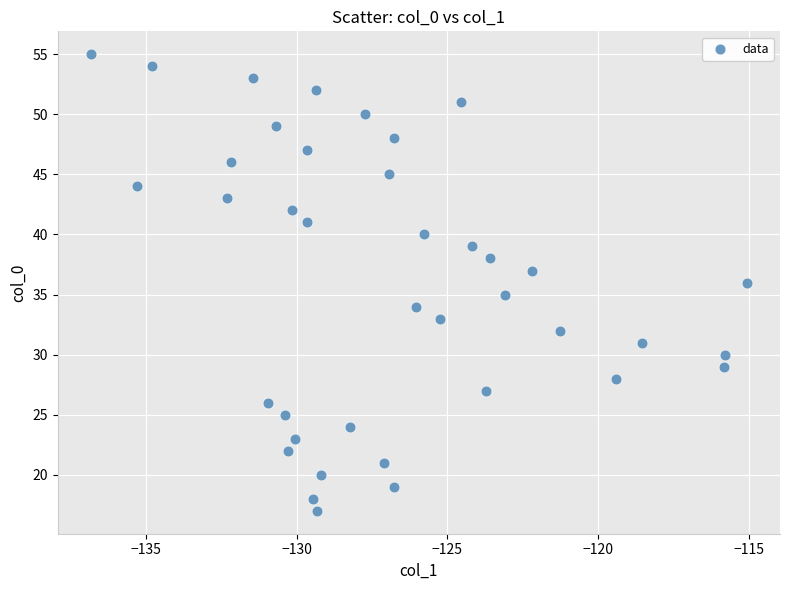

What is the range of Y values (max minus min)?

38